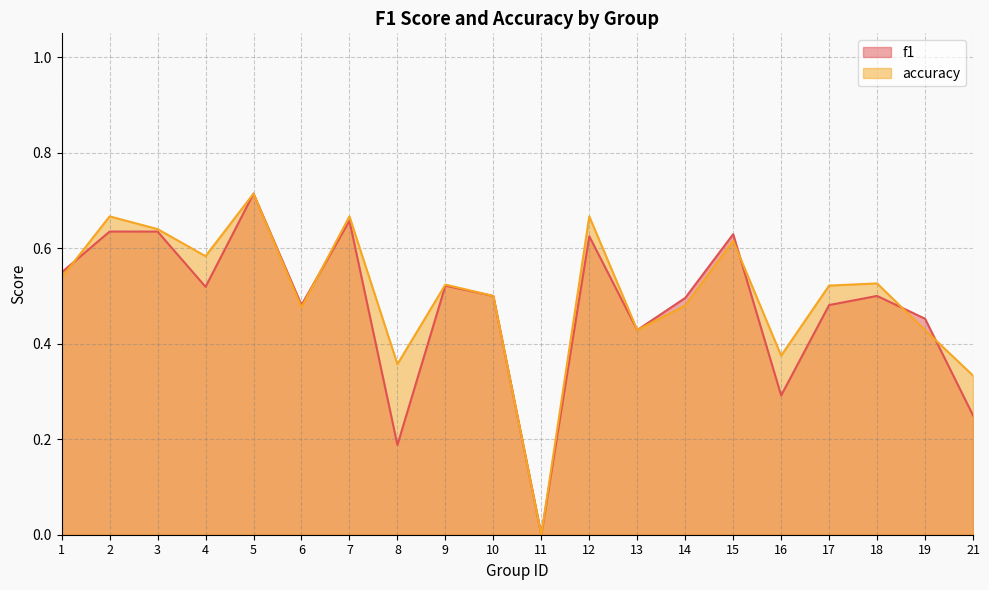

What is the difference between the accuracy values at 18 and 5?

0.2